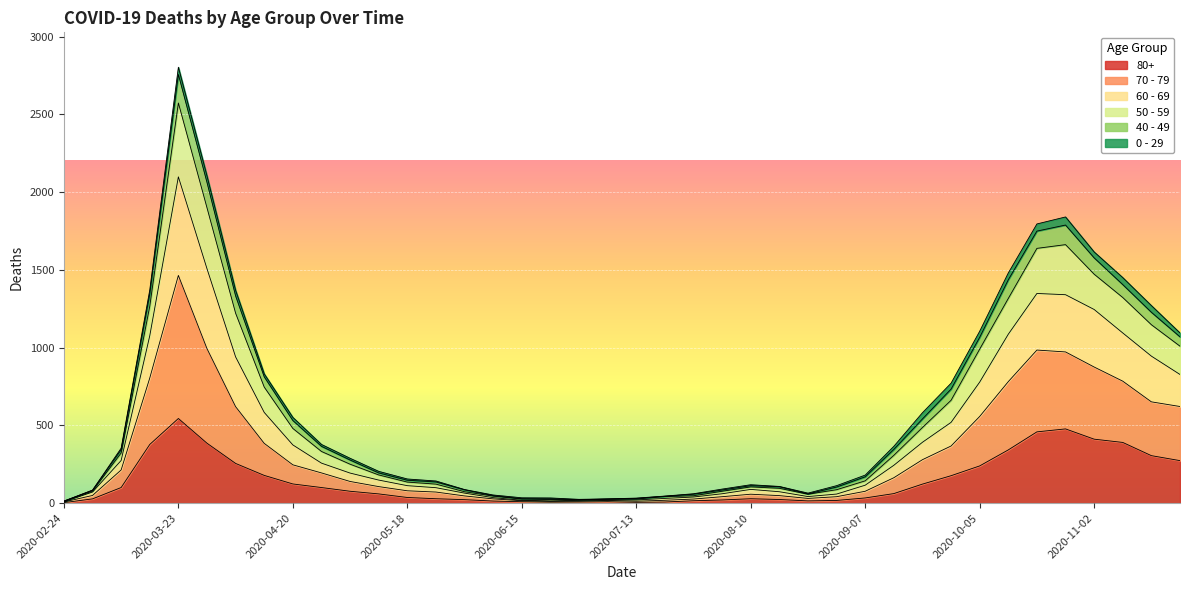

The 80+ series shows 9 at 2020-07-06. True or false?

True